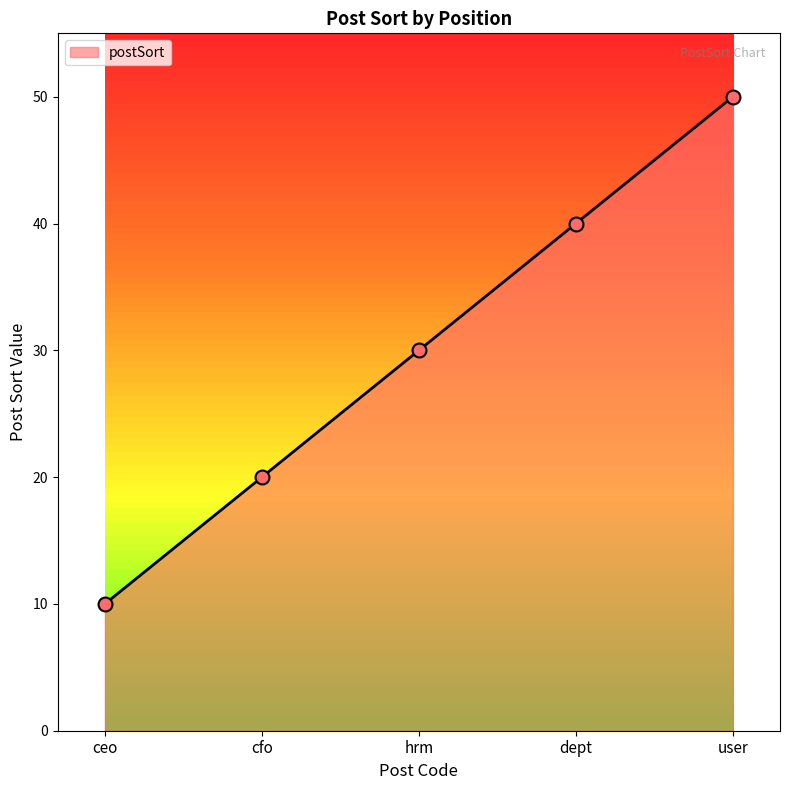

What is the ratio of the value at dept to the value at user?

0.8